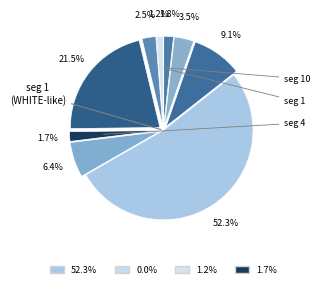

Count the number of slices in the pie.

10